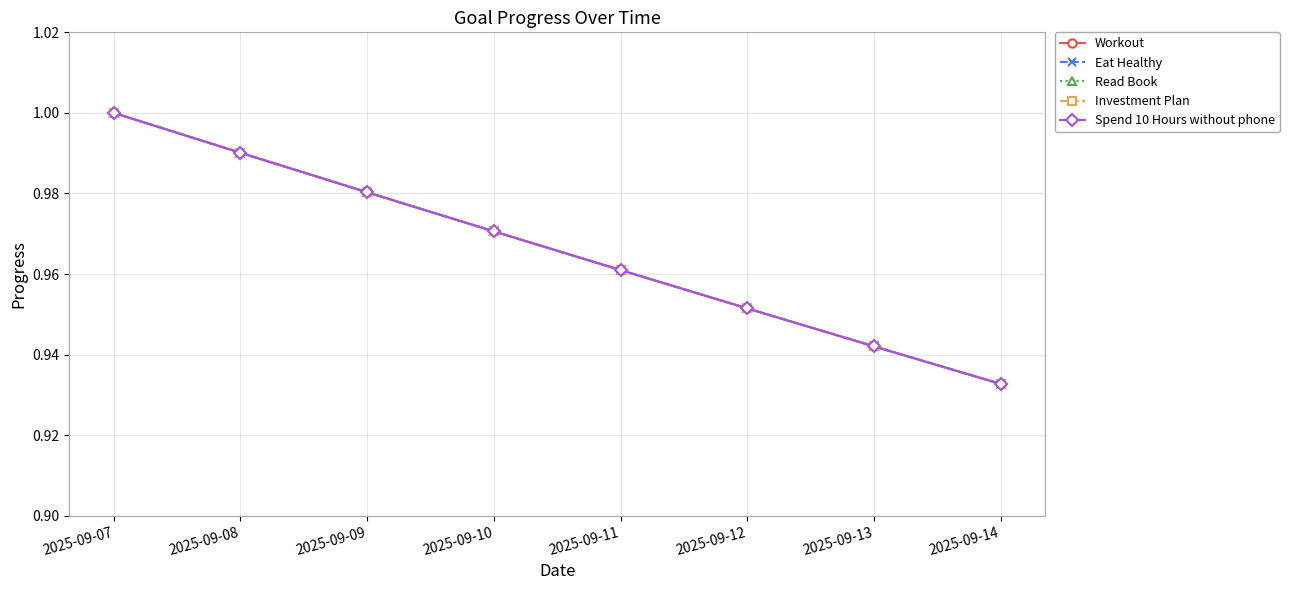

The Read Book series shows 0.4 at 2025-09-12. True or false?

False